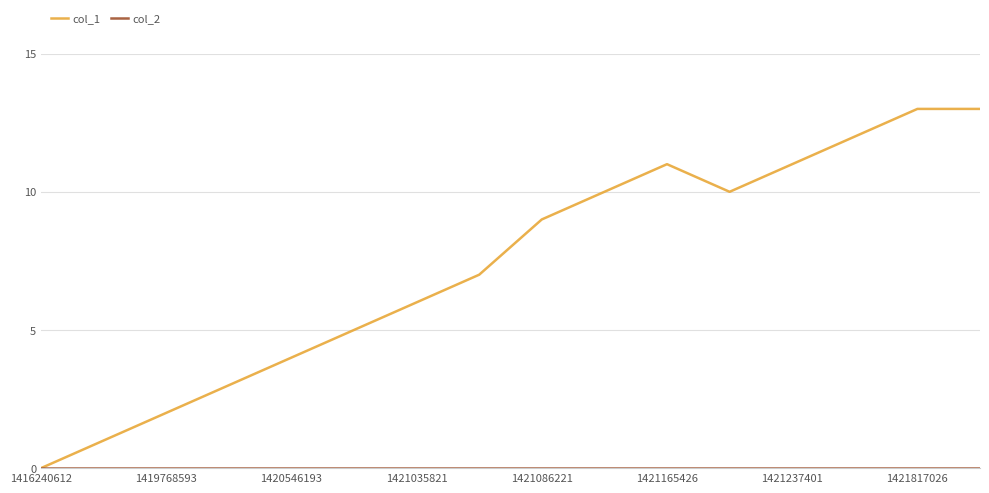

How many lines are shown in the chart?

2